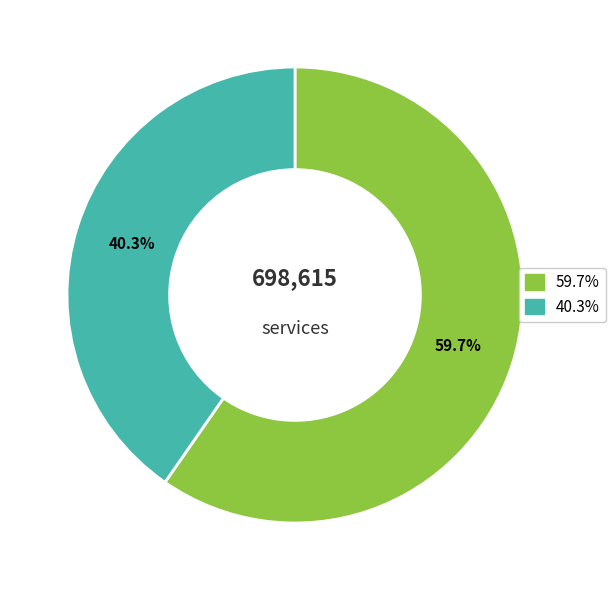

To the nearest percent, what is the average slice percentage?

50%